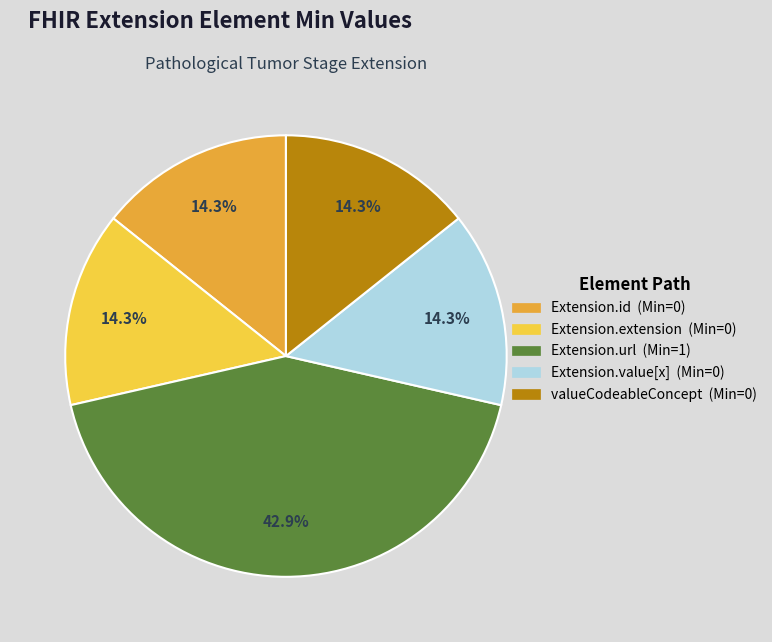

Which has a higher value, valueCodeableConcept (Min=0) or Extension.url (Min=1)?

Extension.url (Min=1)